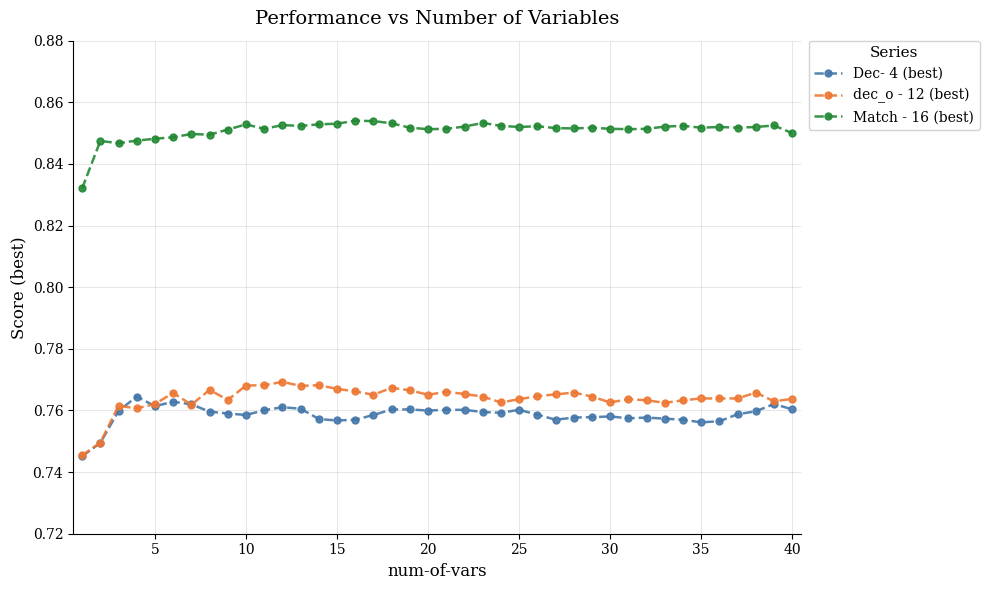

True or false: Match - 16 (best) and dec_o - 12 (best) intersect in this chart.

False